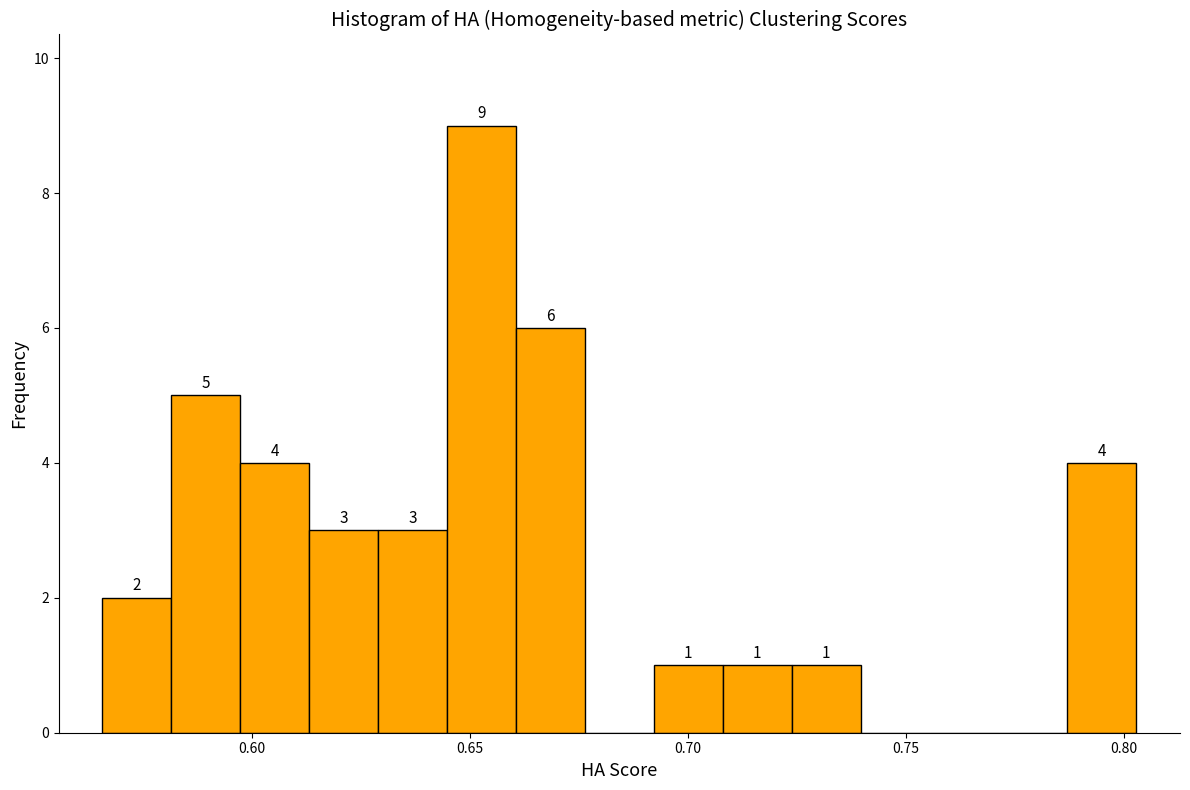

Read against the x-axis, roughly where is the centre of the tallest bar?

0.655